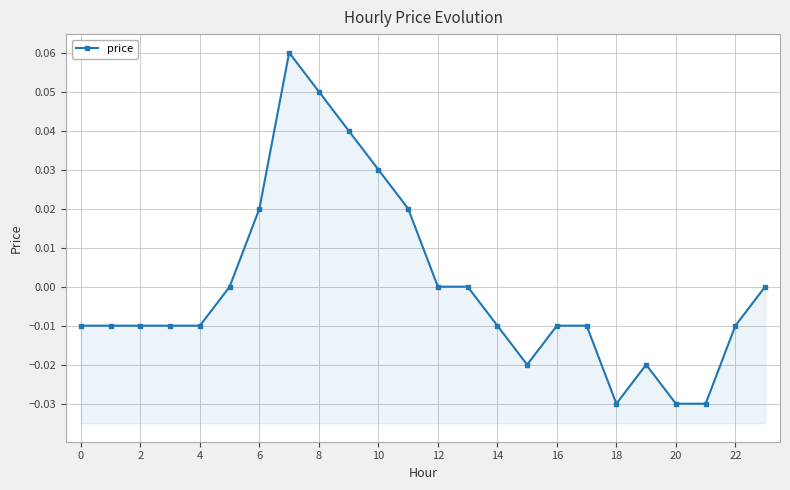

What is the difference between the second highest and minimum values?

0.1